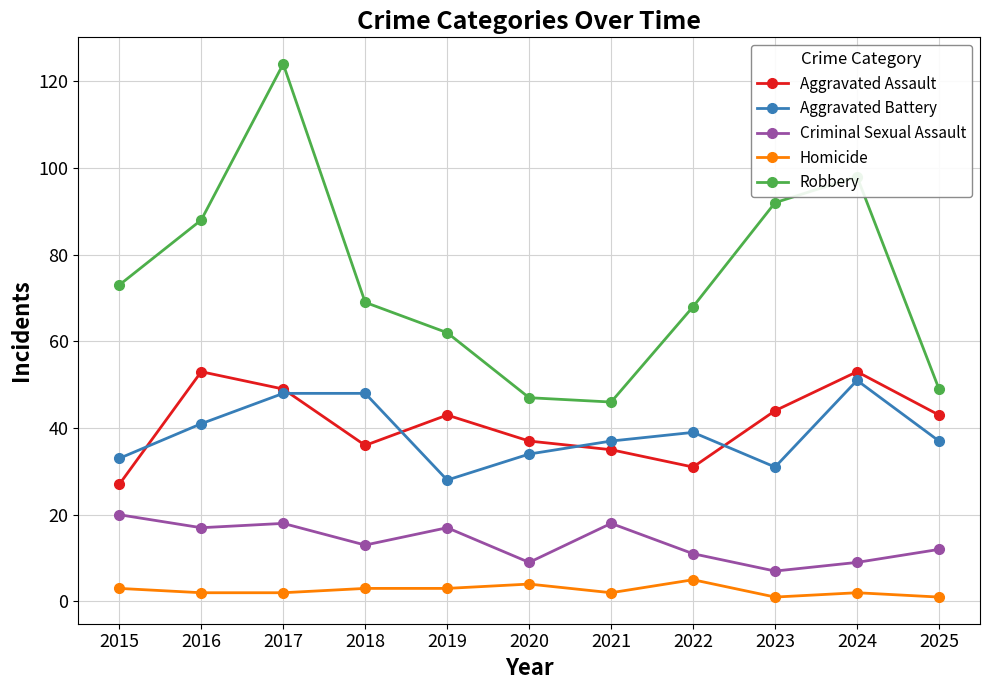

What is the highest value of the Aggravated Battery series?

51